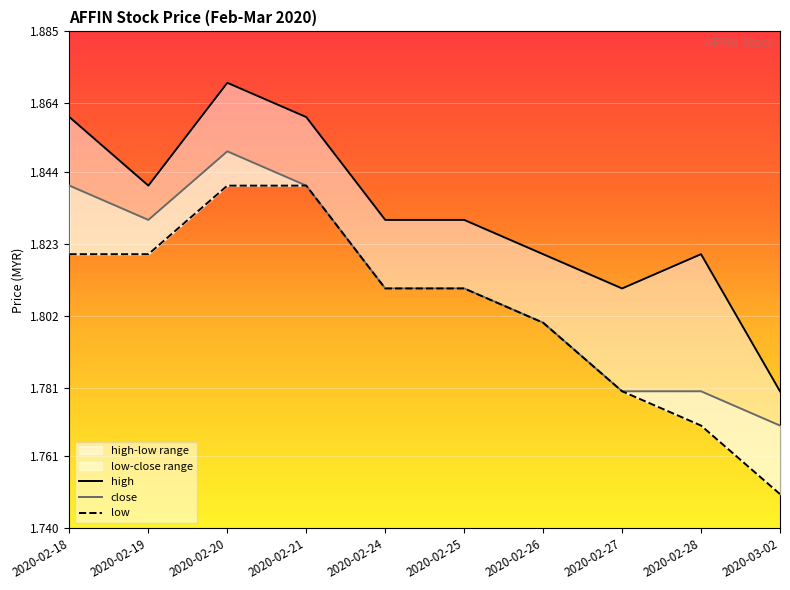

Does the chart display data point markers on the line(s)?

No